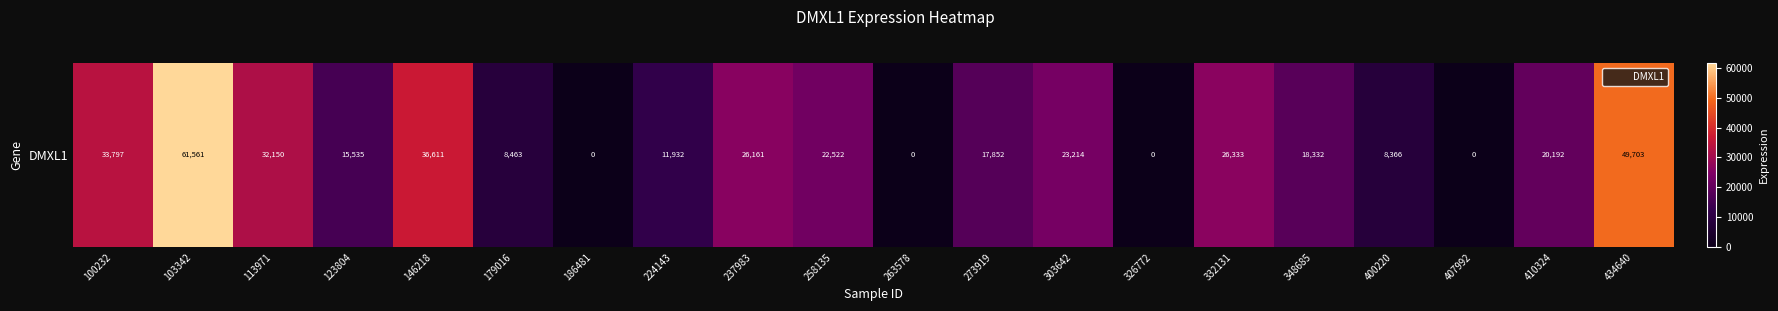

Rank the categories by value from lowest to highest.

186481, 263578, 326772, 407992, 400220, 179016, 224143, 123804, 273919, 348685, 410324, 258135, 303642, 237983, 332131, 113971, 100232, 146218, 434640, 103342